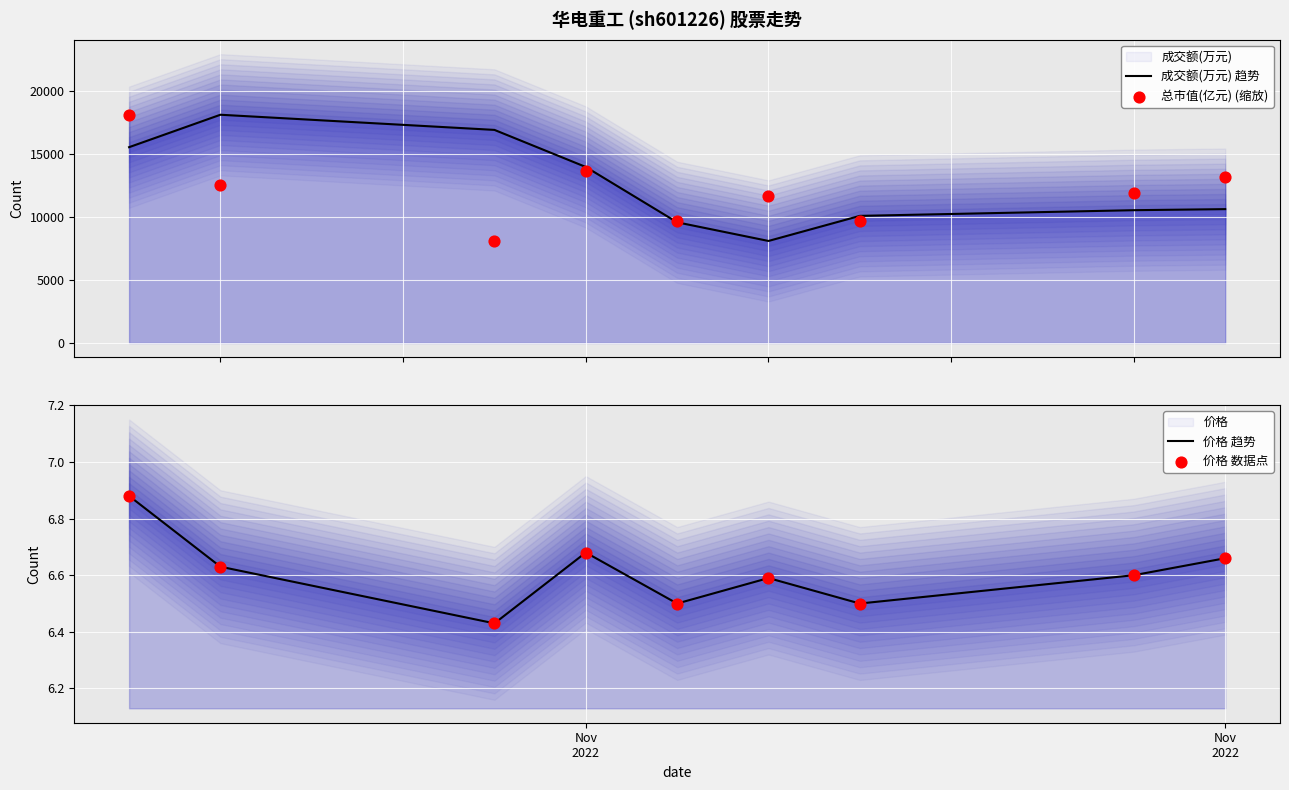

Which series contains the lowest Y value?

价格 趋势